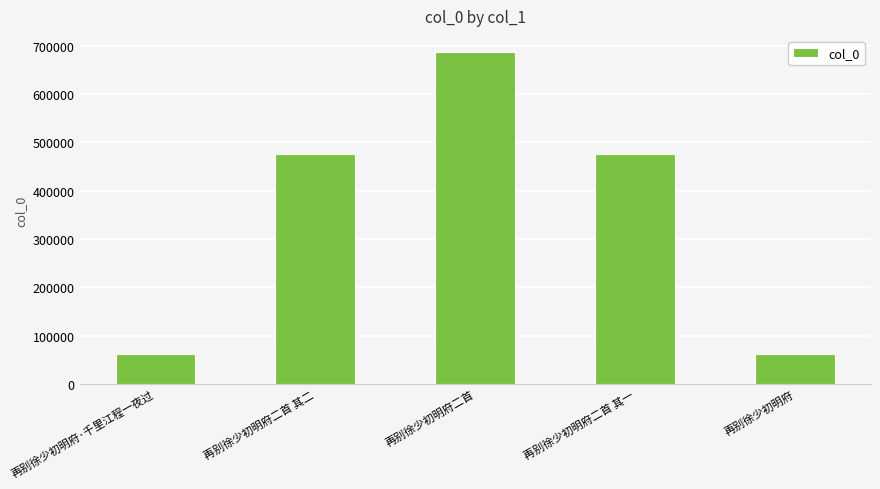

Read the value at 再别徐少初明府二首, to the nearest 100.

685800